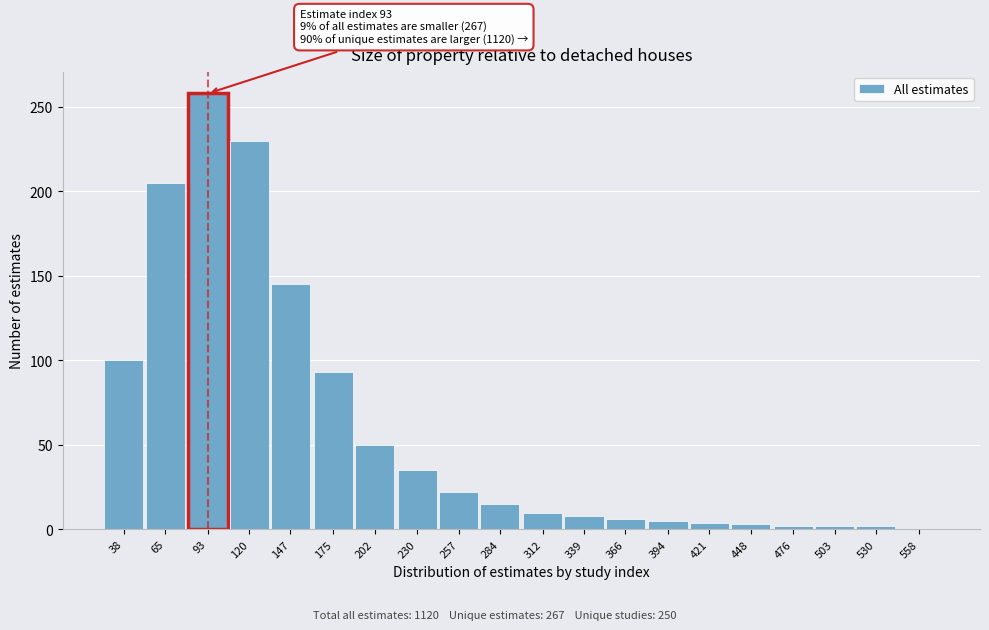

Which has a higher value, 339 or 202?

202